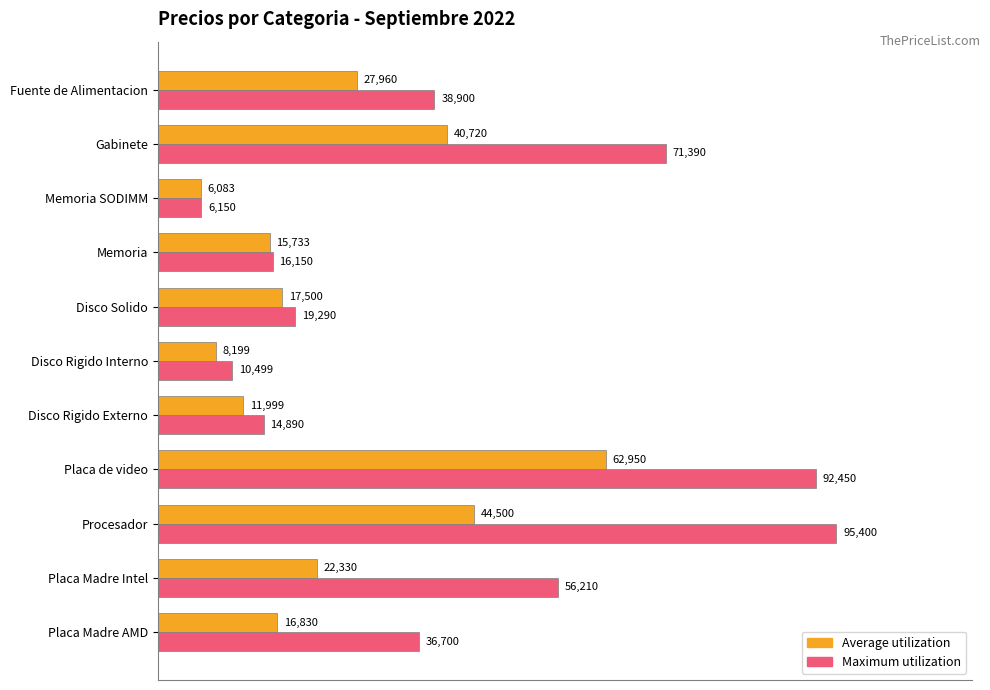

What value does the Maximum utilization series have at Fuente de Alimentacion, to the nearest 50?

38900